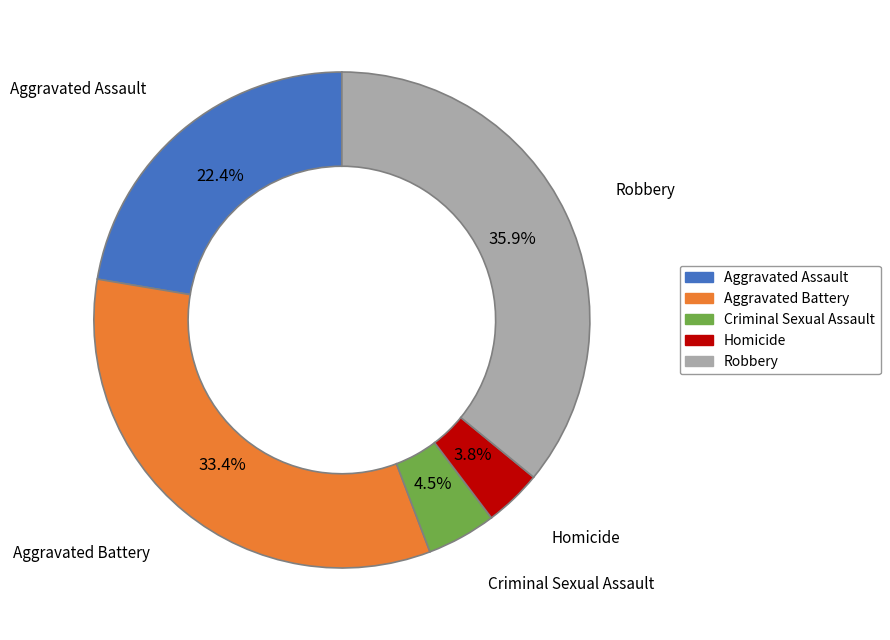

What percentage is the Aggravated Battery slice, to the nearest percent?

33%